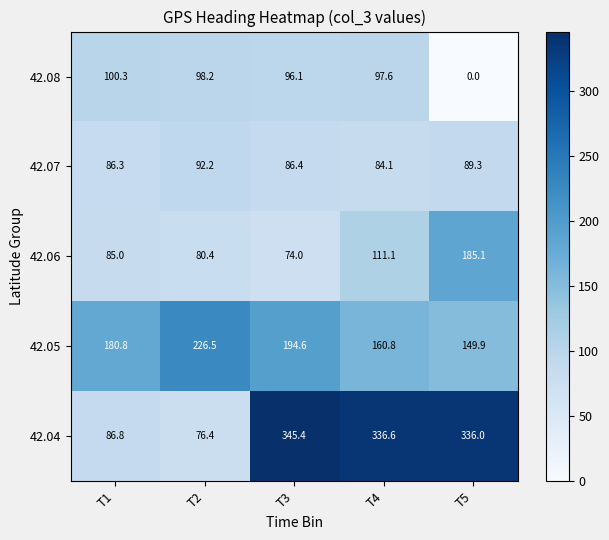

What is the difference between the highest and lowest values at T1?

95.8